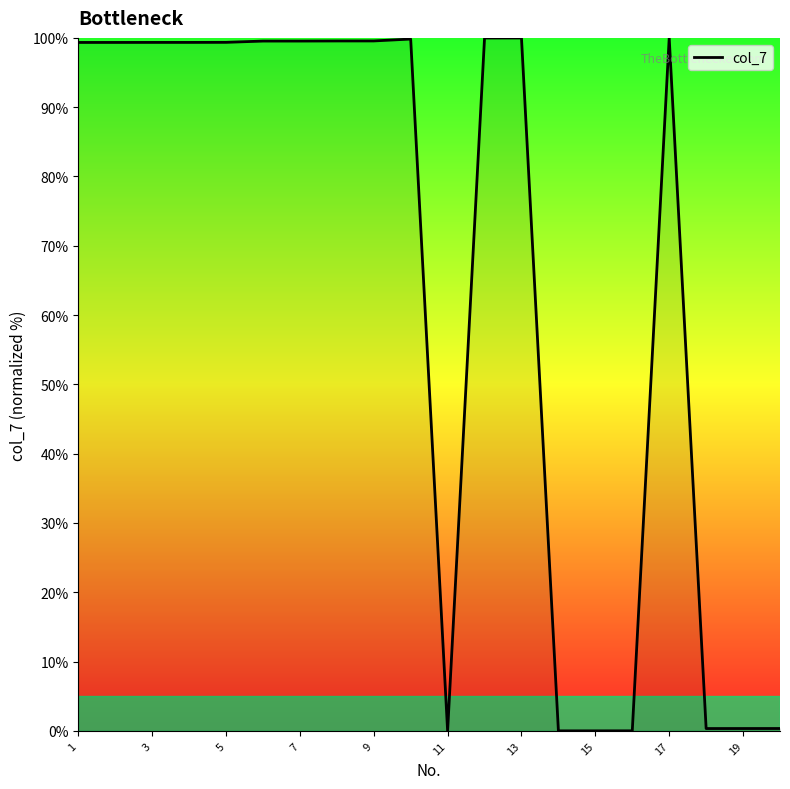

What is the difference between the maximum and minimum values?

100.0